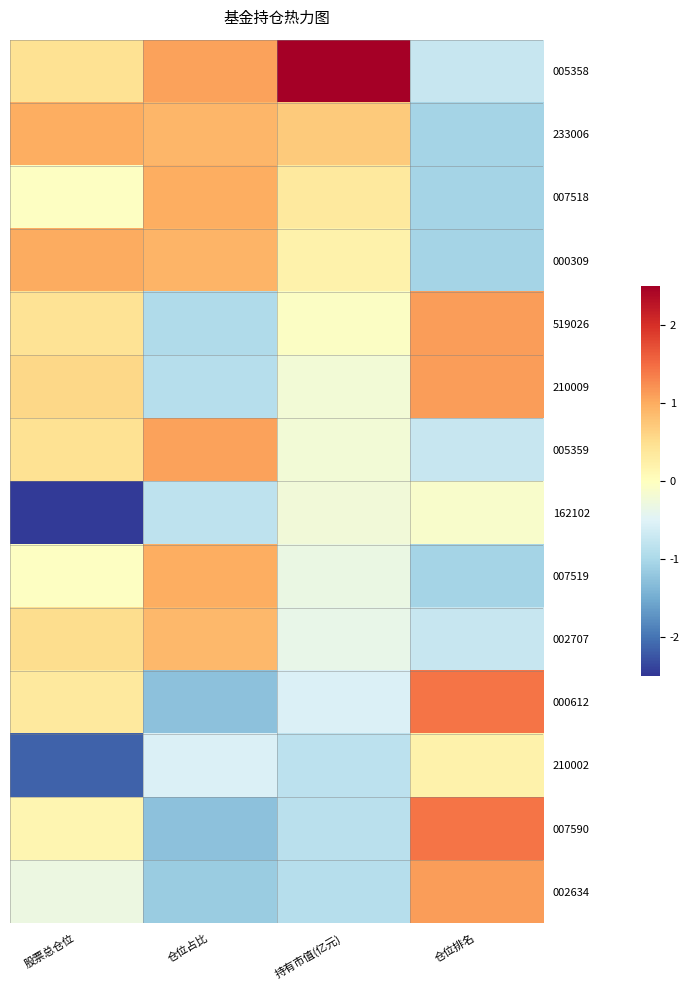

Reading left to right, transcribe all the data shown in this chart.

005358: 股票总仓位=0.5	仓位占比=1.1	持有市值(亿元)=3.2	仓位排名=-0.7
233006: 股票总仓位=1.0	仓位占比=0.9	持有市值(亿元)=0.7	仓位排名=-1.0
007518: 股票总仓位=-0.0	仓位占比=1.0	持有市值(亿元)=0.3	仓位排名=-1.0
000309: 股票总仓位=1.0	仓位占比=0.9	持有市值(亿元)=0.2	仓位排名=-1.0
519026: 股票总仓位=0.4	仓位占比=-1.0	持有市值(亿元)=-0.1	仓位排名=1.1
210009: 股票总仓位=0.6	仓位占比=-0.9	持有市值(亿元)=-0.2	仓位排名=1.1
005359: 股票总仓位=0.5	仓位占比=1.1	持有市值(亿元)=-0.2	仓位排名=-0.7
162102: 股票总仓位=-2.4	仓位占比=-0.8	持有市值(亿元)=-0.2	仓位排名=-0.1
007519: 股票总仓位=-0.0	仓位占比=1.0	持有市值(亿元)=-0.3	仓位排名=-1.0
002707: 股票总仓位=0.5	仓位占比=0.9	持有市值(亿元)=-0.4	仓位排名=-0.7
000612: 股票总仓位=0.3	仓位占比=-1.3	持有市值(亿元)=-0.5	仓位排名=1.4
210002: 股票总仓位=-2.1	仓位占比=-0.5	持有市值(亿元)=-0.8	仓位排名=0.2
007590: 股票总仓位=0.1	仓位占比=-1.3	持有市值(亿元)=-0.8	仓位排名=1.4
002634: 股票总仓位=-0.3	仓位占比=-1.2	持有市值(亿元)=-0.9	仓位排名=1.1